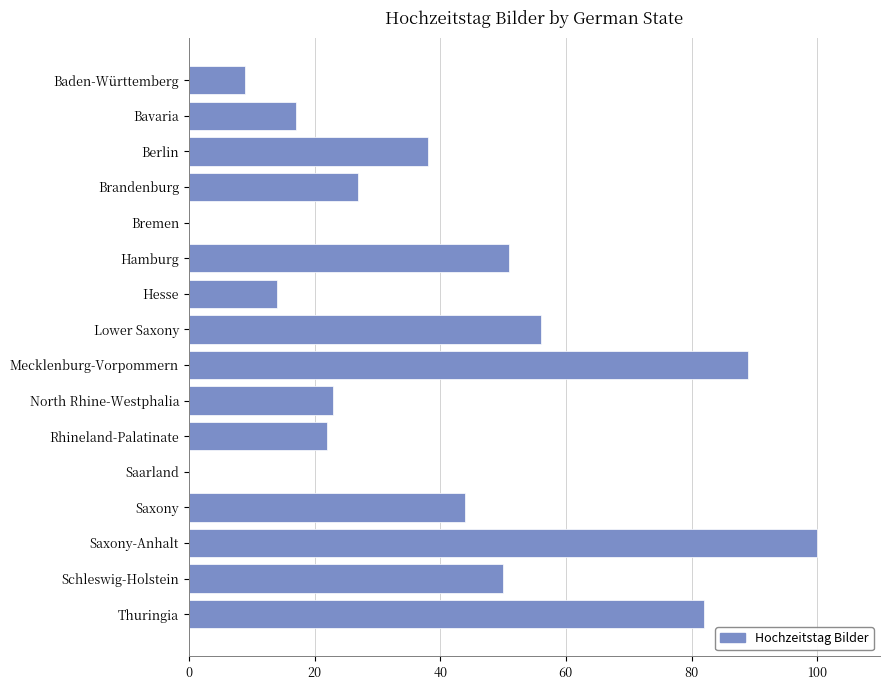

What is the sum of all values?

622